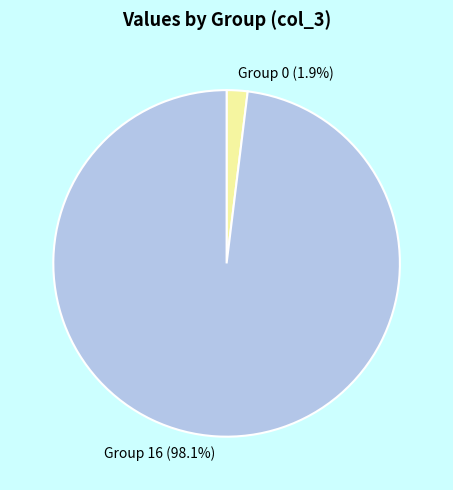

Between Group 0 and Group 16, which is larger?

Group 16